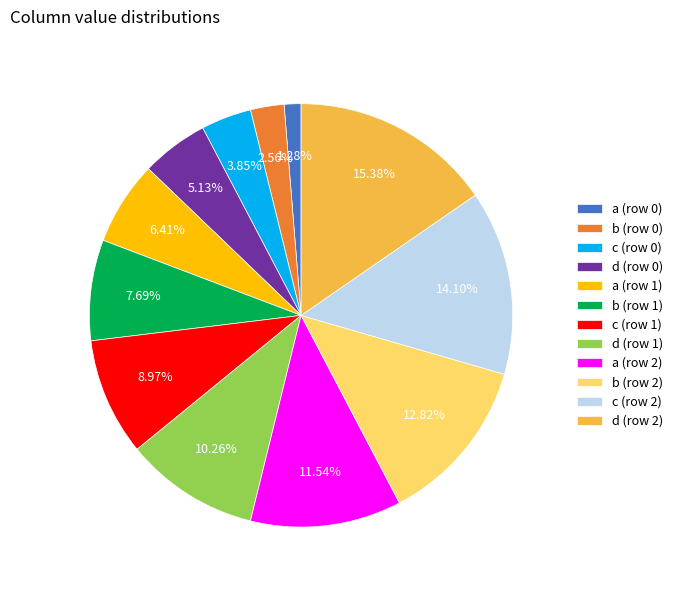

What is the ratio of the value at c (row 0) to the value at c (row 2)?

0.3